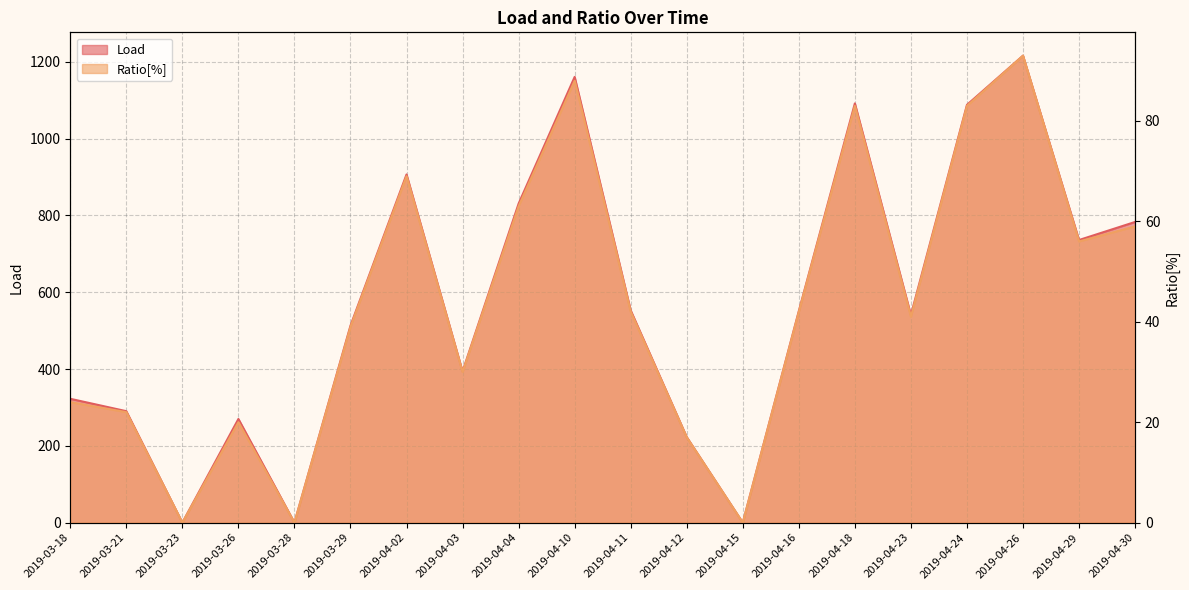

How many data points in Ratio[%] are less than 42?

10